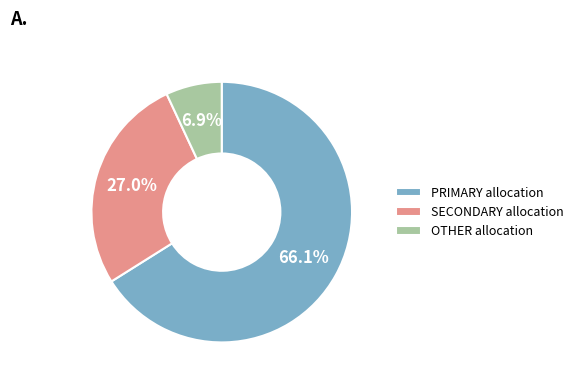

Which slice is the largest?

PRIMARY allocation